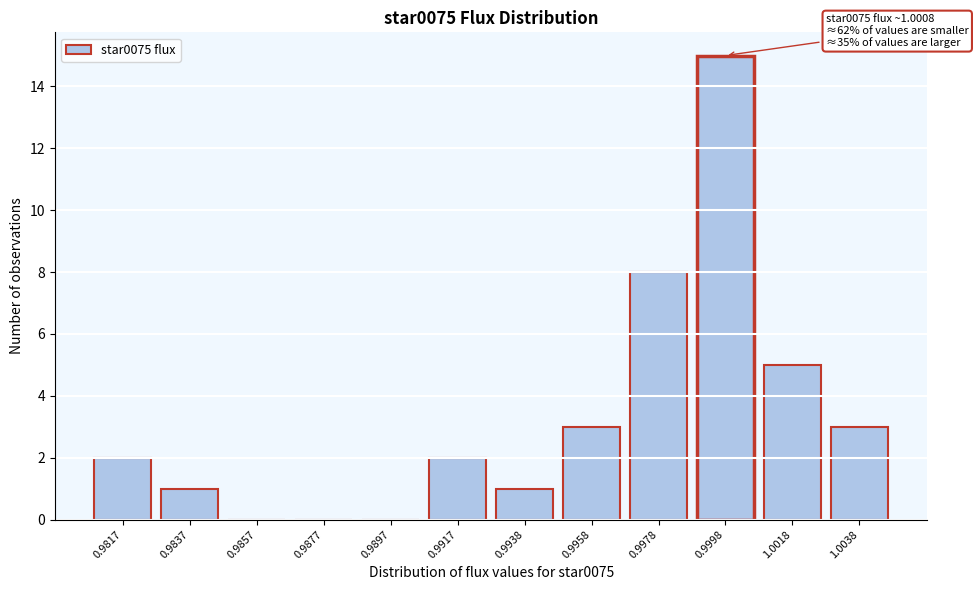

Reading left to right, what are all the values shown in this chart?

0.9817=2	0.9837=1	0.9857=0	0.9877=0	0.9897=0	0.9917=2	0.9938=1	0.9958=3	0.9978=8	0.9998=15	1.0018=5	1.0038=3